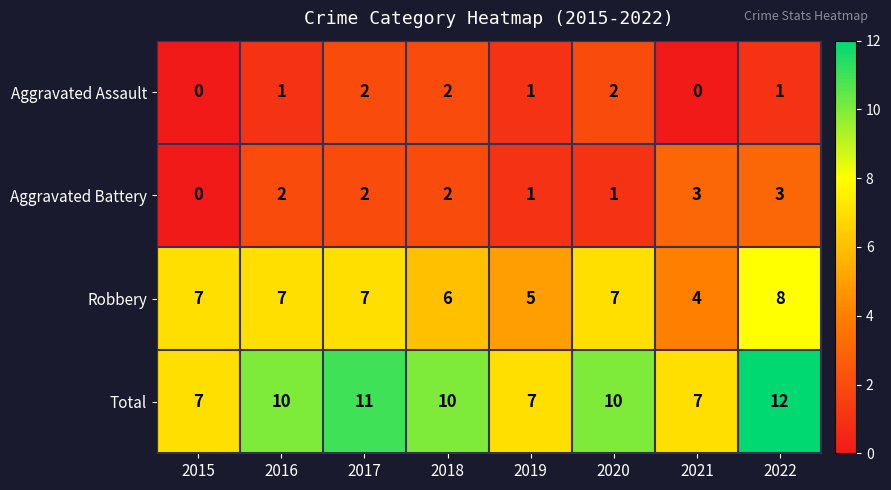

The Robbery series shows 7 at 2015. True or false?

True